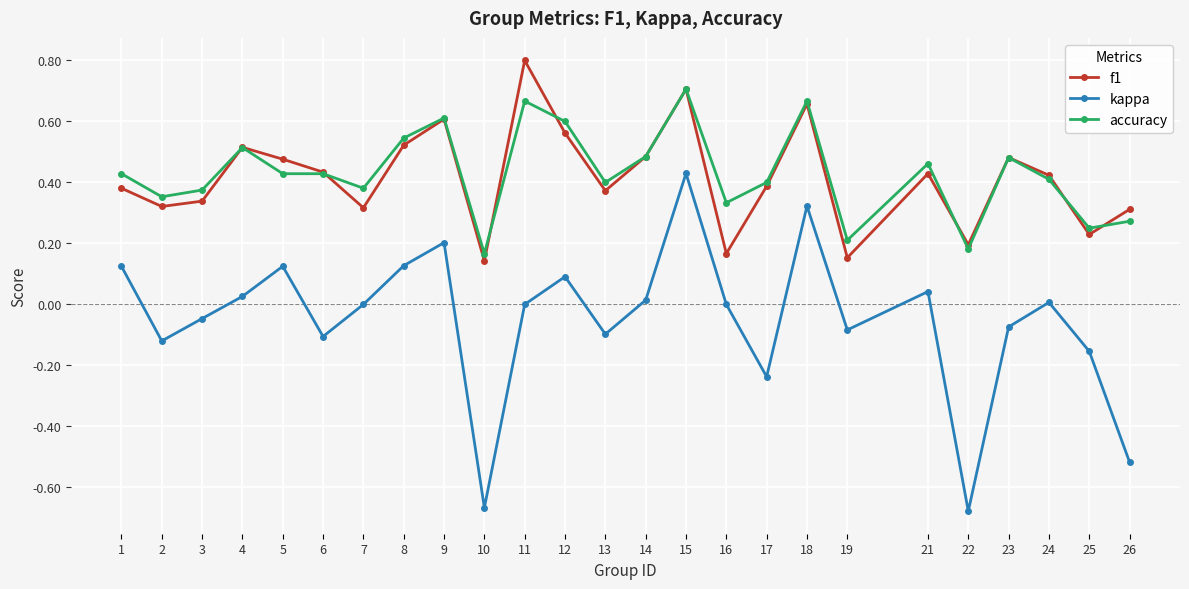

At which category does accuracy reach its first local peak?

4